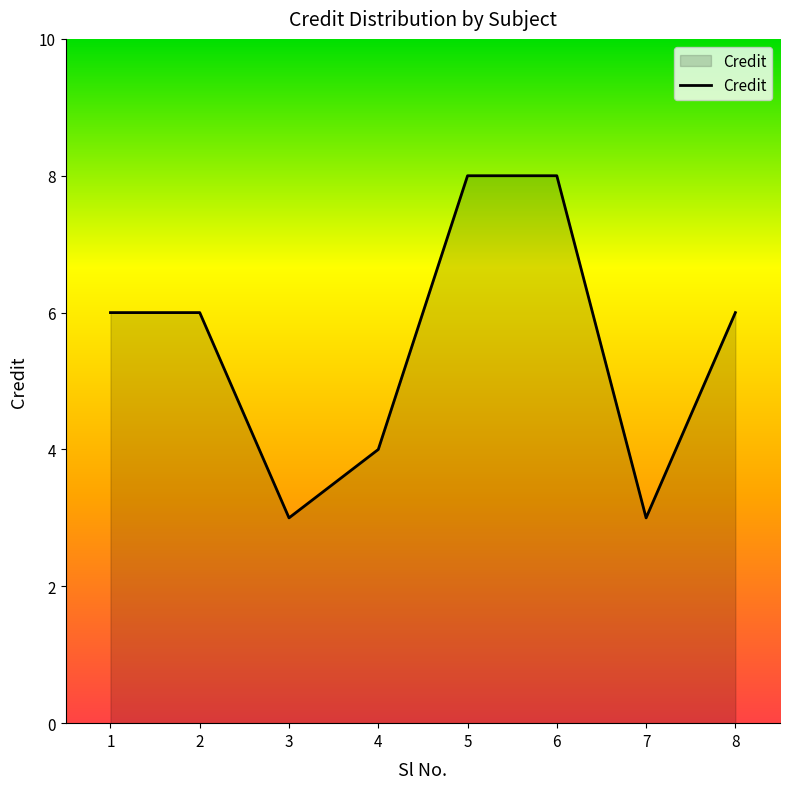

How many lines are shown in the chart?

1